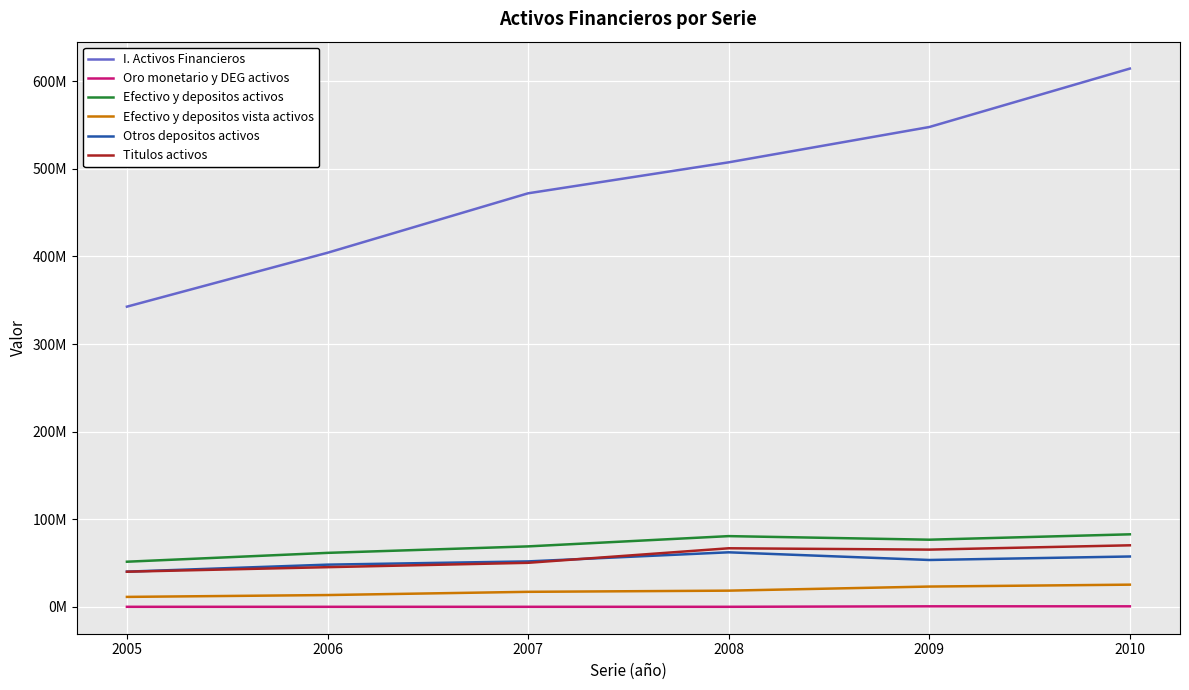

Reading left to right, extract all data points from this chart.

I. Activos Financieros: 342663661	404196682	472069682	507436016	547719890	614447752
Oro monetario y DEG activos: 28766	31495	29172	40358	583499	575392
Efectivo y depositos activos: 51508553	61608348	69000594	80723453	76639219	82783099
Efectivo y depositos vista activos: 11343483	13453863	17134251	18478156	23152579	25316216
Otros depositos activos: 40165070	48154485	51866343	62245296	53486640	57466882
Titulos activos: 40101306	45283289	50265574	66845136	65317011	70235515